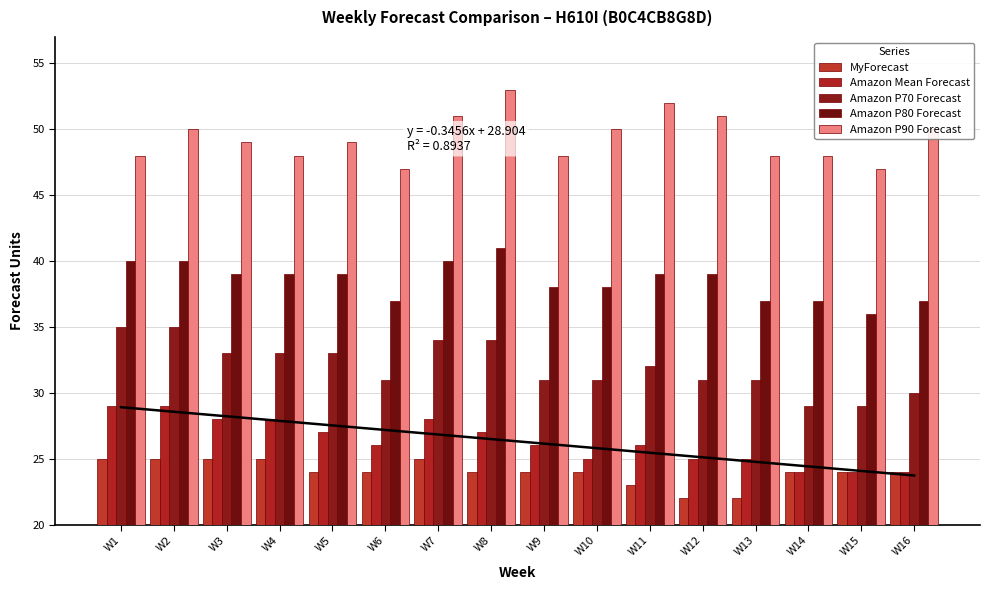

Does the chart contain any negative values?

No